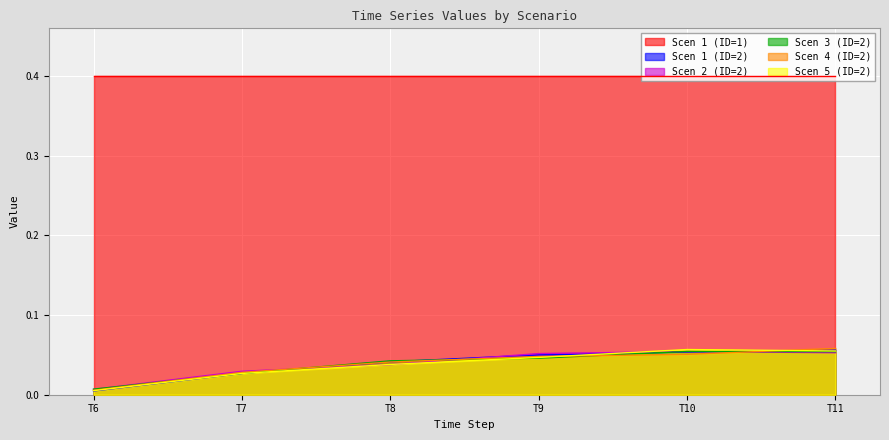

The value of Scen 1 (ID=2) at T8 is 0.0. True or false?

True